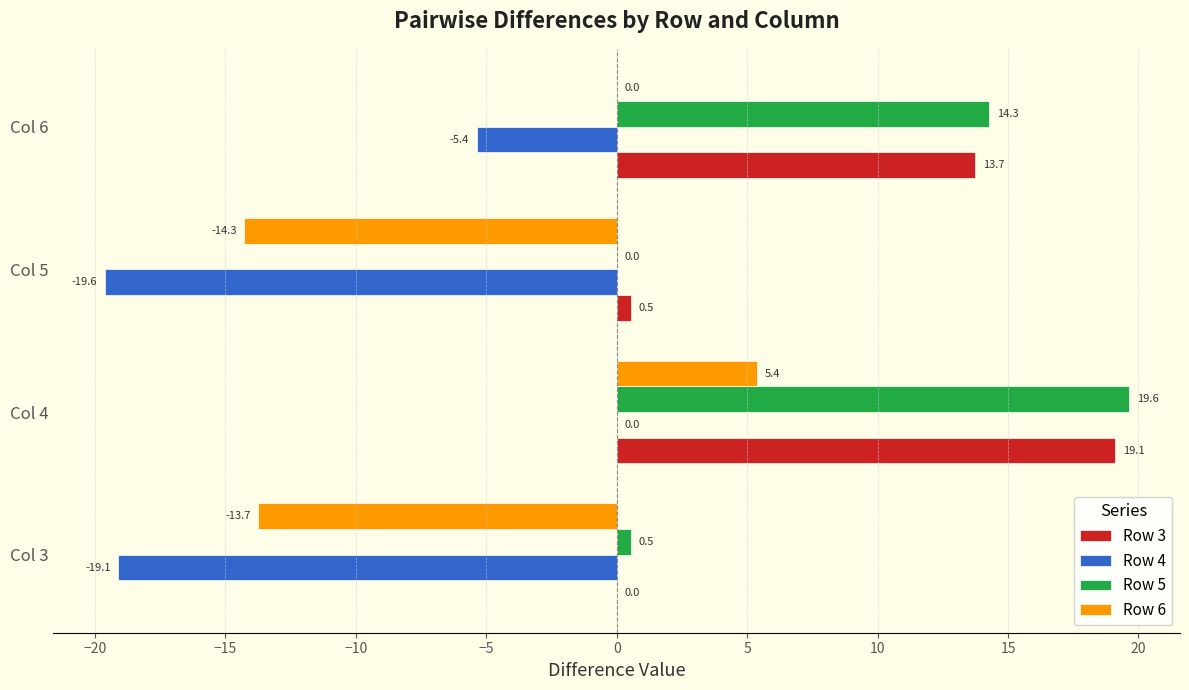

What are all the series names shown in the legend?

Row 3, Row 4, Row 5, Row 6